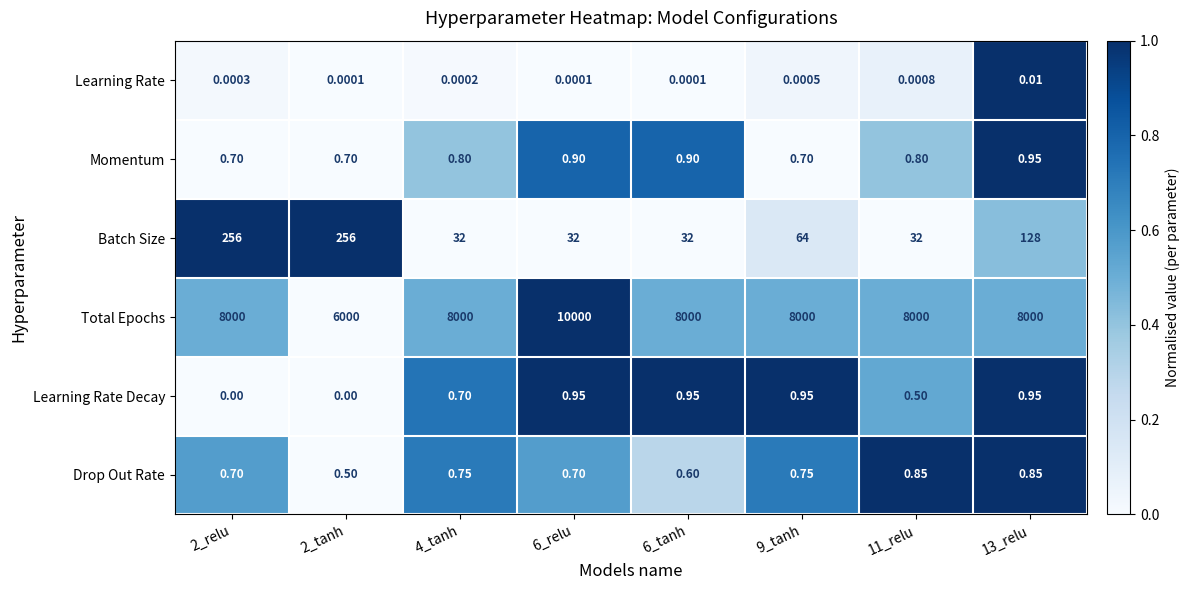

Rank the series at 2_tanh from lowest to highest value.

Learning Rate Decay, Learning Rate, Drop Out Rate, Momentum, Batch Size, Total Epochs